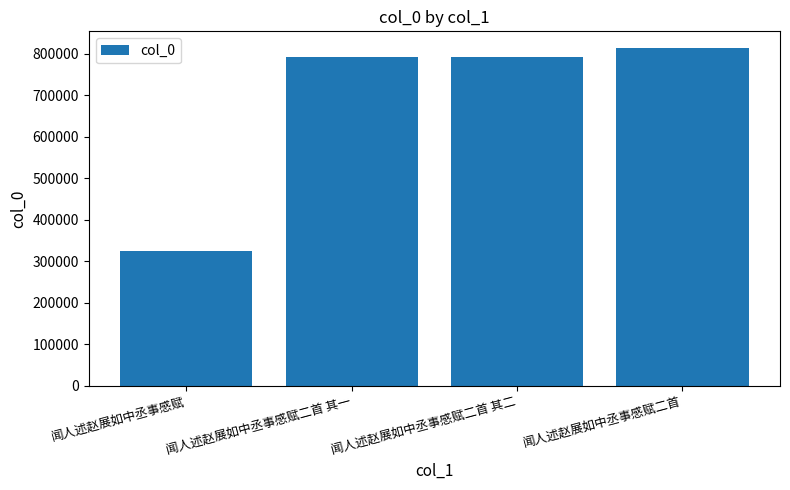

What is the label of the 3rd bar from the right?

闻人述赵展如中丞事感赋二首 其一